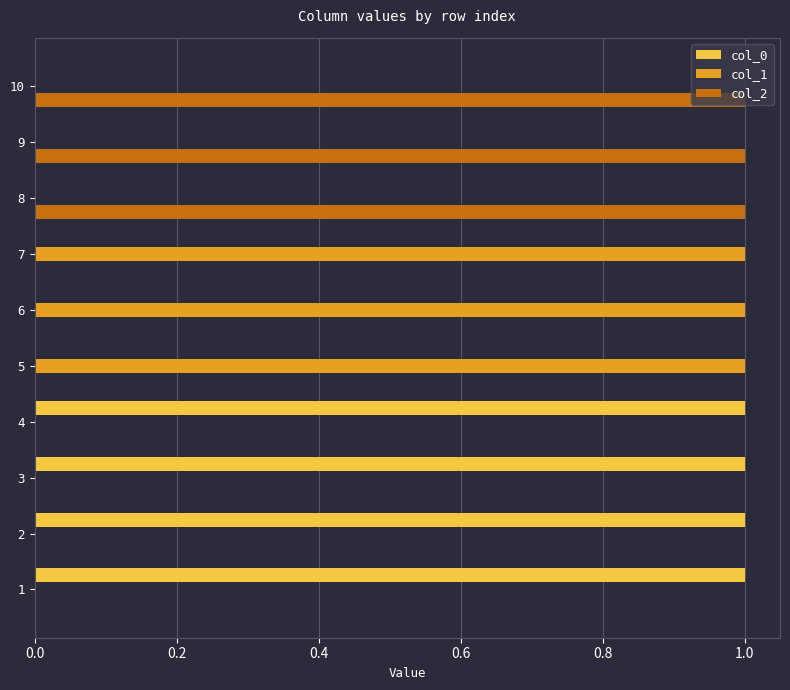

What is the sum of all col_2 values?

3